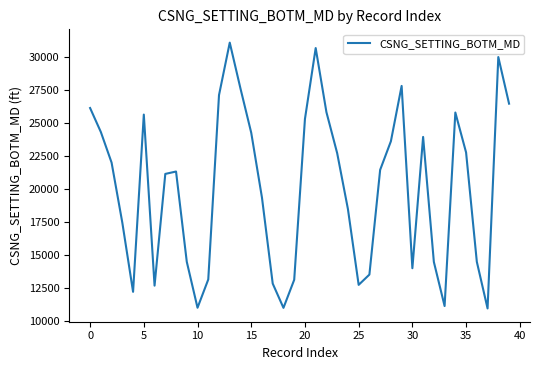

What is the maximum value shown in the chart?

31100